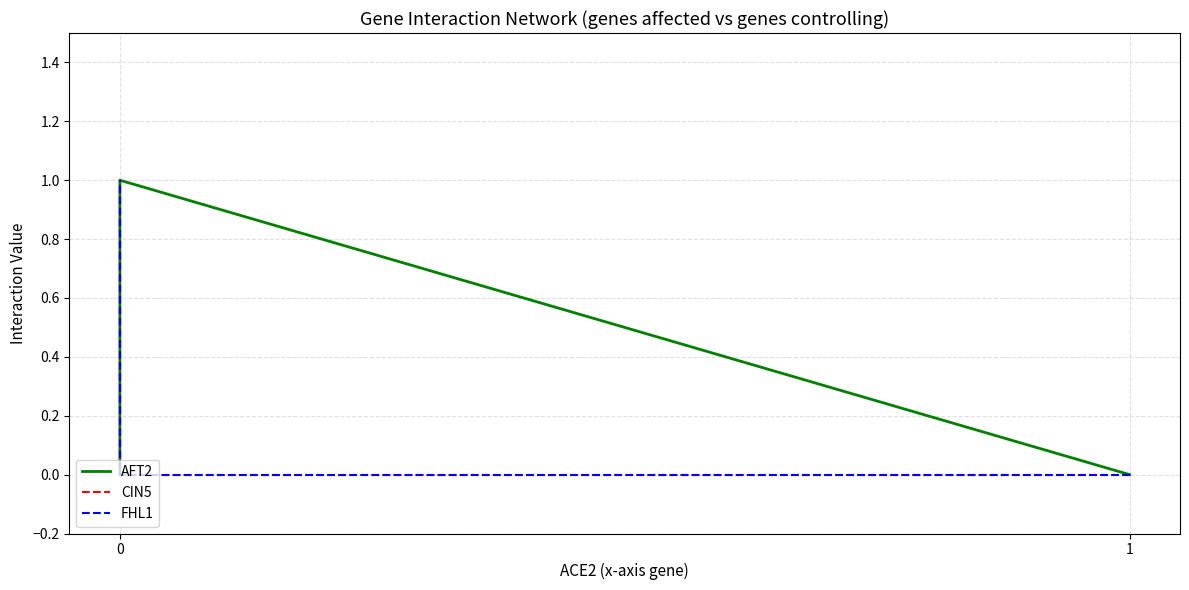

Count the AFT2 values in the range 0 to 1.

4